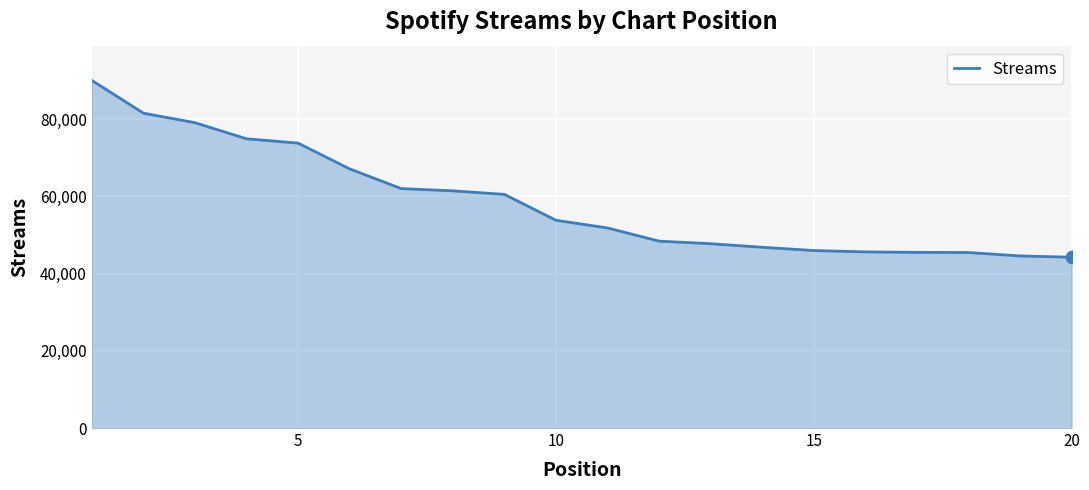

What is the greatest value displayed?

89993